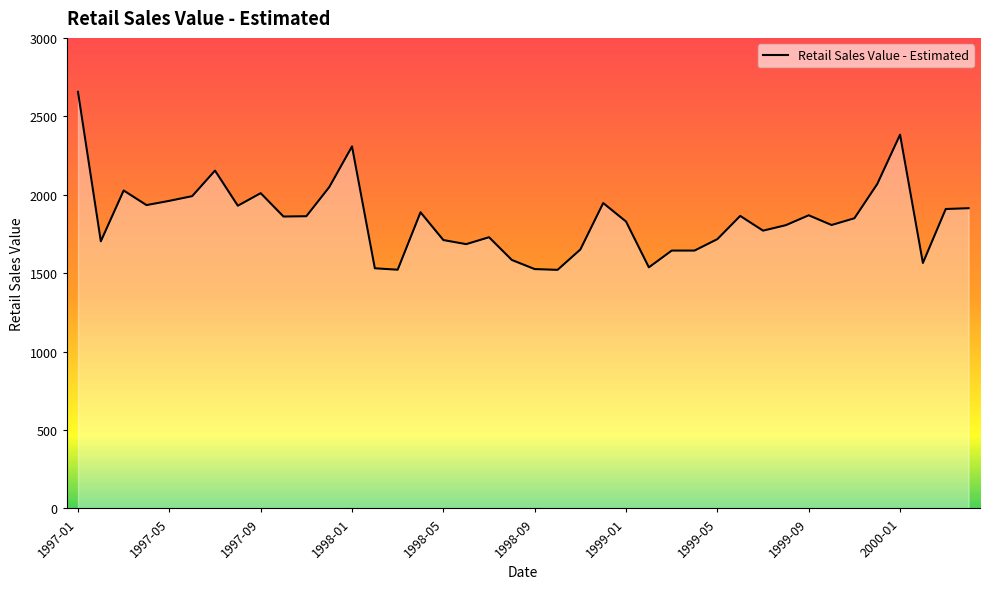

What is the difference between the maximum and minimum values?

1135